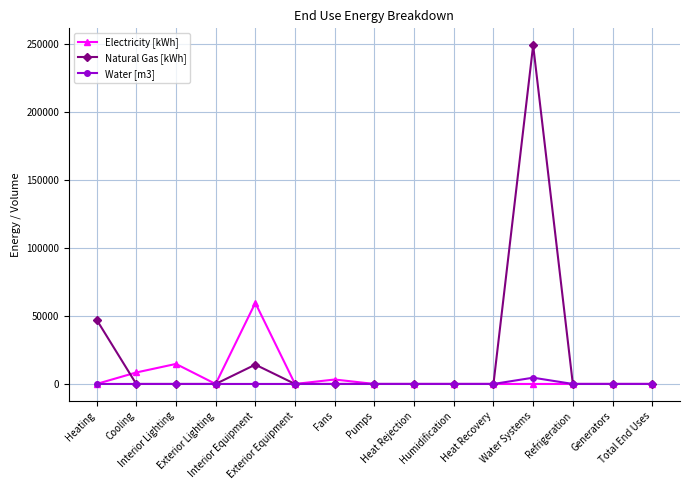

What is the sum of all Electricity [kWh] values?

86122.1